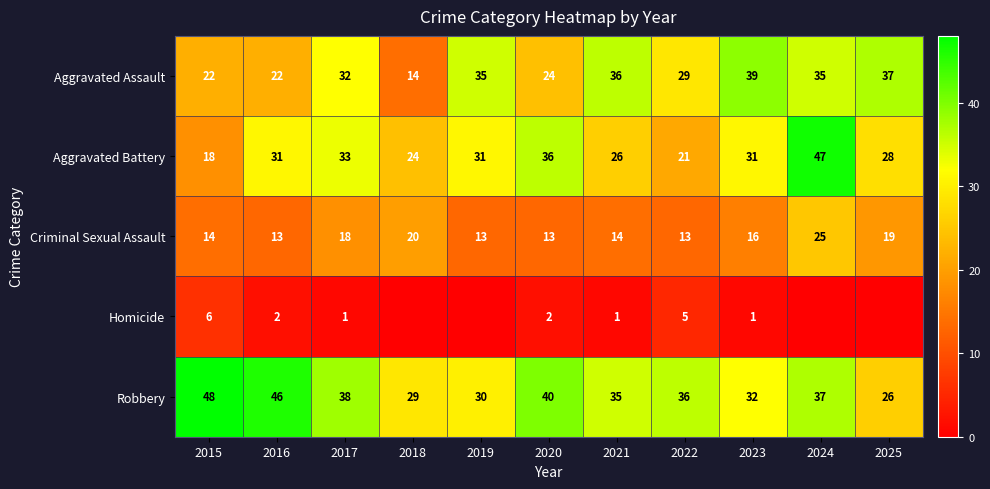

What is the difference between the maximum and minimum values in the Aggravated Battery series?

29